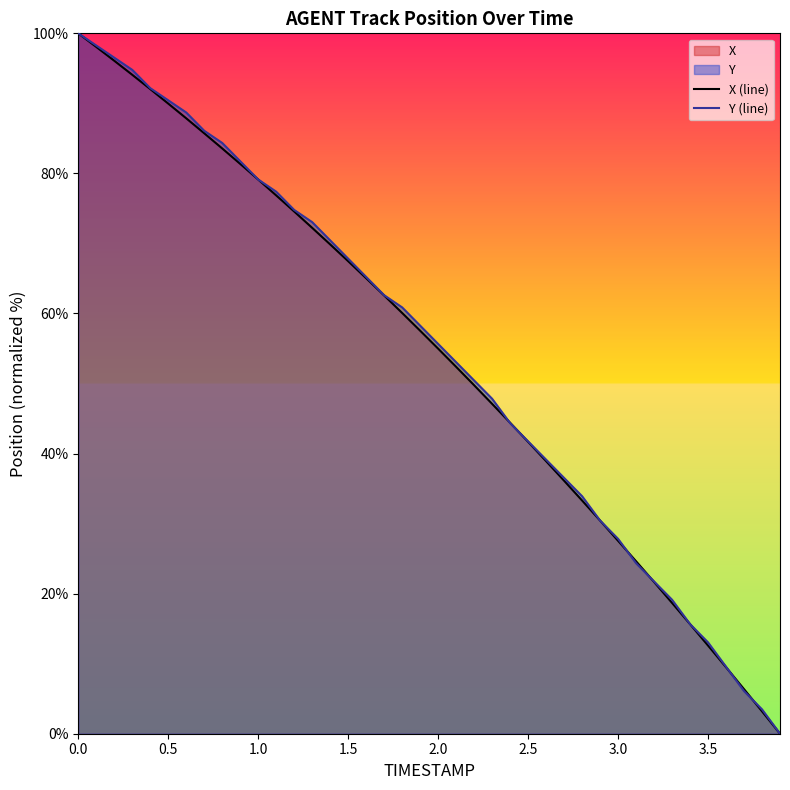

Reading left to right, transcribe all the data shown in this chart.

X (line): 100.0	98.1	96.1	94.1	92.0	90.0	87.9	85.7	83.6	81.4	79.1	76.9	74.6	72.2	69.9	67.5	65.0	62.6	60.1	57.5	55.0	52.4	49.8	47.1	44.4	41.7	38.9	36.1	33.3	30.4	27.5	24.6	21.7	18.7	15.7	12.6	9.5	6.4	3.2	0.0
Y (line): 100.0	98.3	96.5	94.8	92.2	90.4	88.7	86.1	84.3	81.7	79.1	77.4	74.8	73.0	70.4	67.8	65.2	62.6	60.9	58.3	55.7	53.0	50.4	47.8	44.3	41.7	39.1	36.5	33.9	30.4	27.8	24.3	21.7	19.1	15.7	13.0	9.6	6.1	3.5	0.0